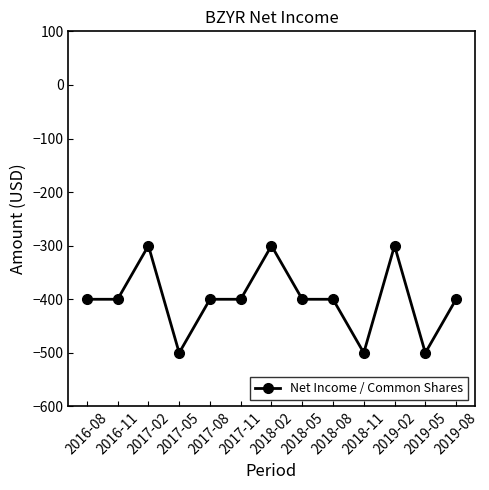

True or false: there are more than 2 points higher than both neighbors.

True